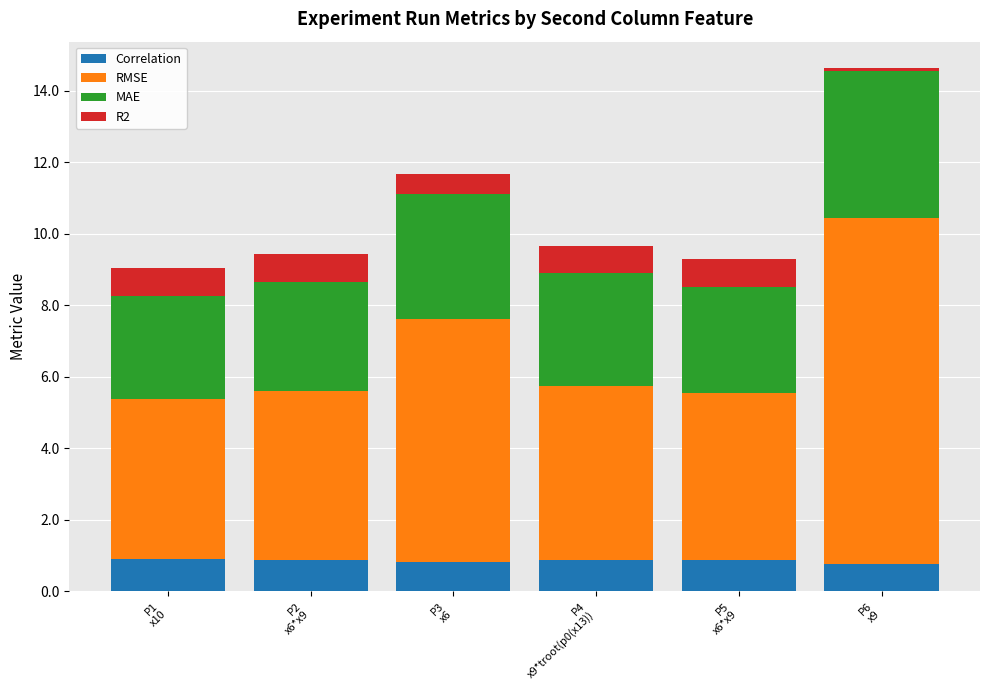

What is the highest value of the Correlation series?

0.9